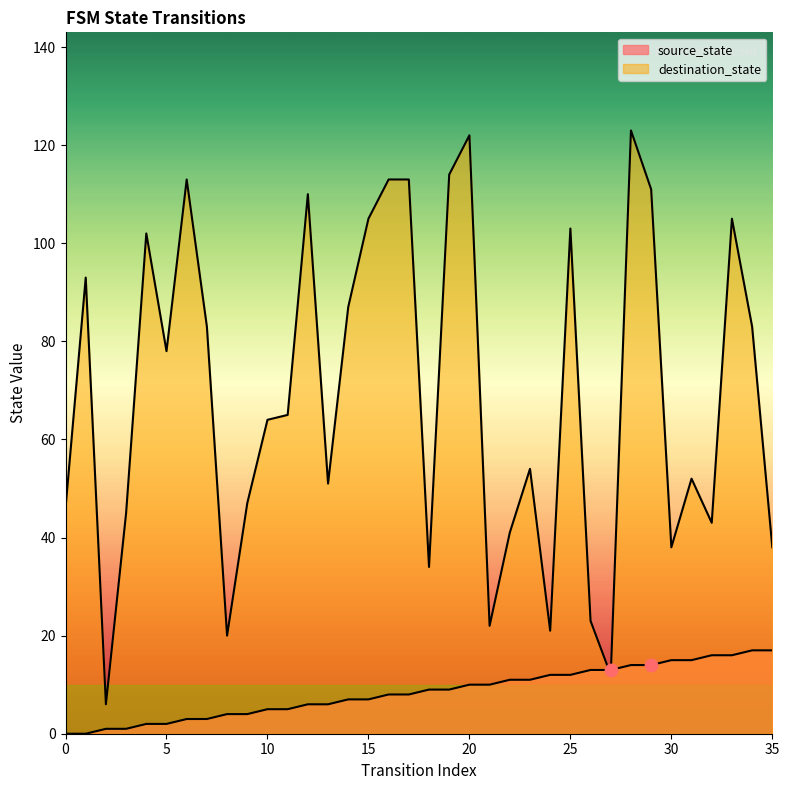

At which category is the sum across all series the highest?

28